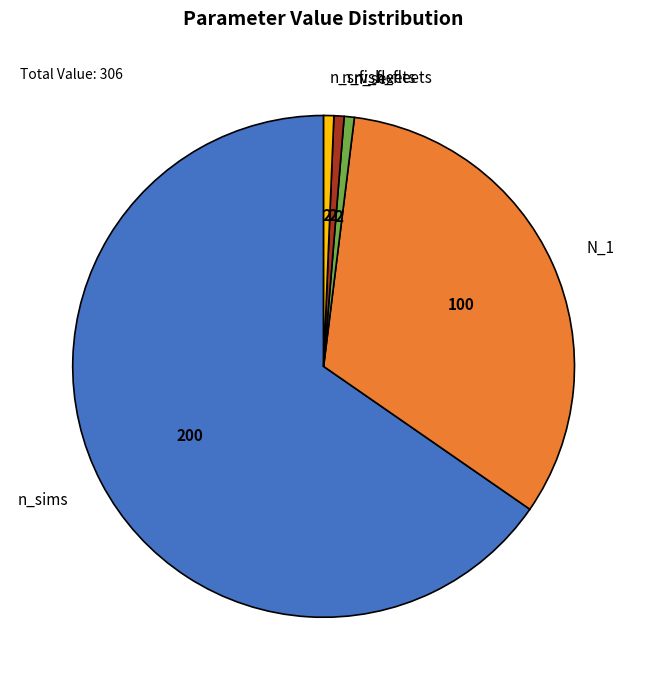

Is the sum of N_1 and n_srv_fleets greater than half?

No